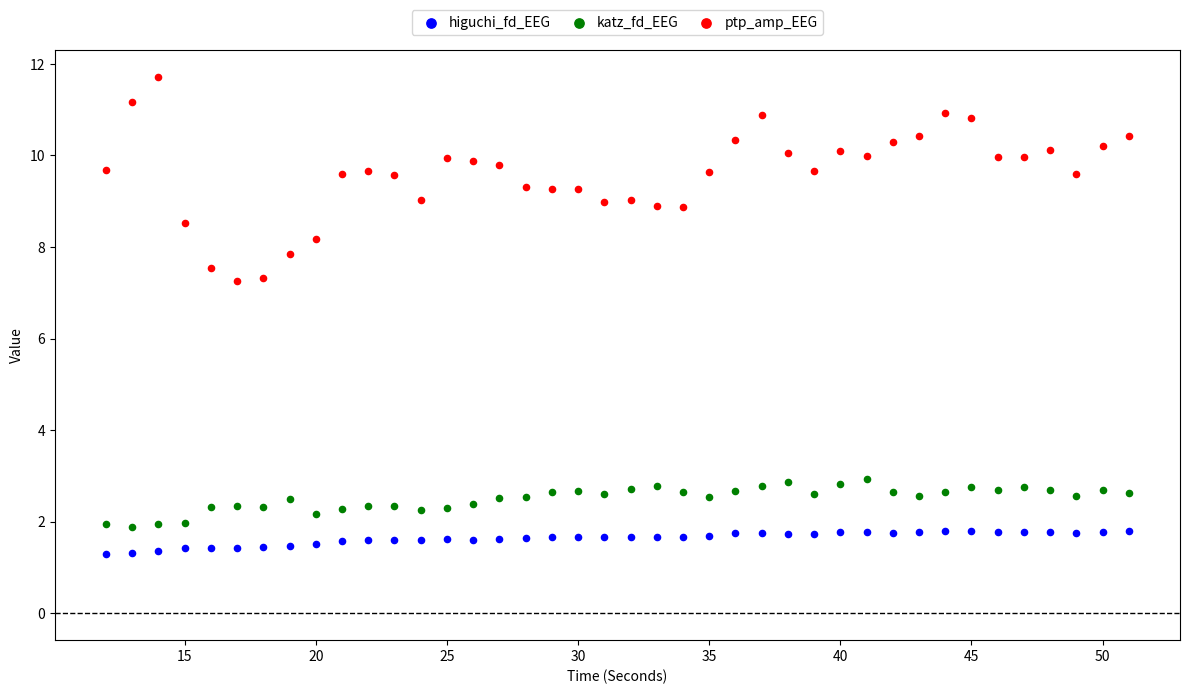

Across all data points, what is the range of X values (max minus min)?

39.0